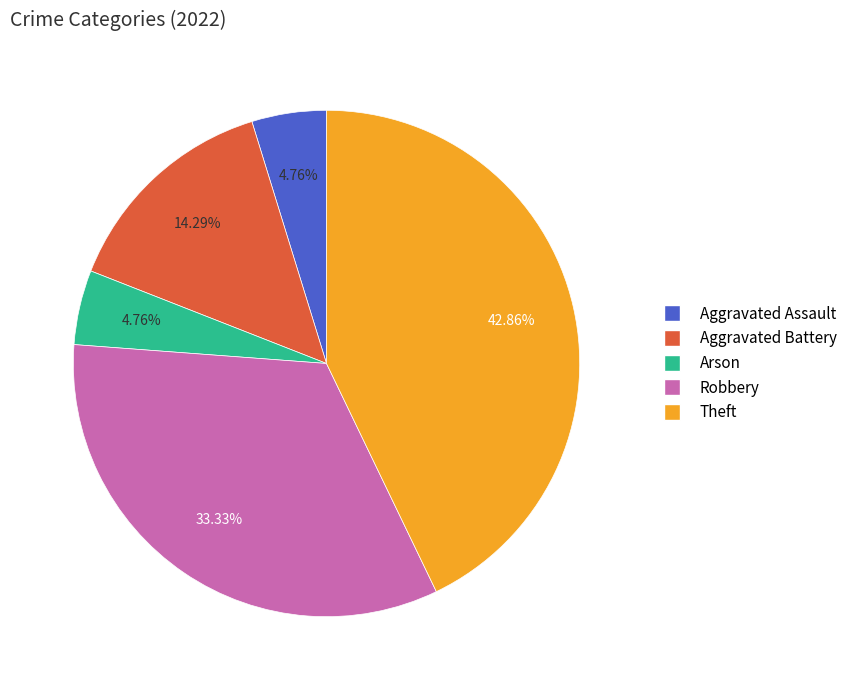

Which category has the biggest portion of the pie?

Theft